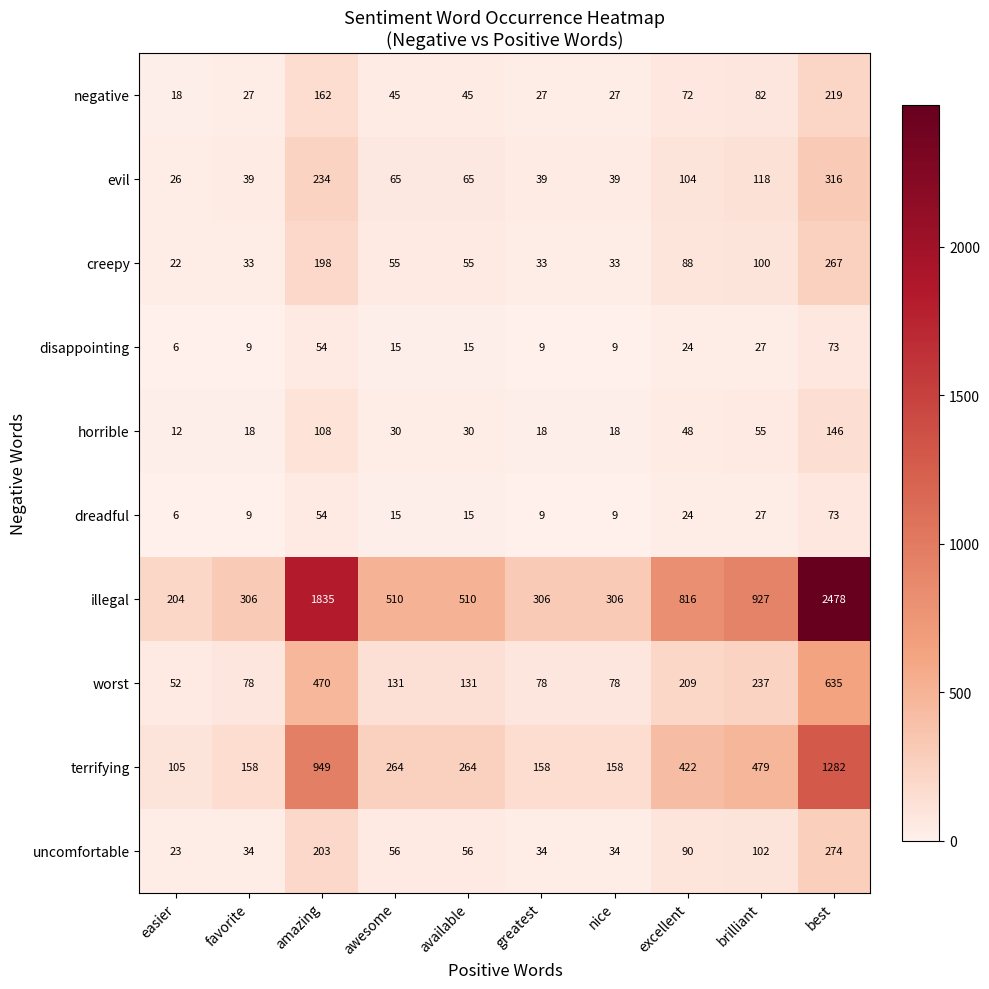

What is the maximum value shown in the chart?

2478